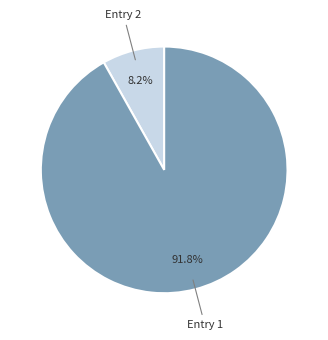

Is there a majority slice in this chart?

Yes